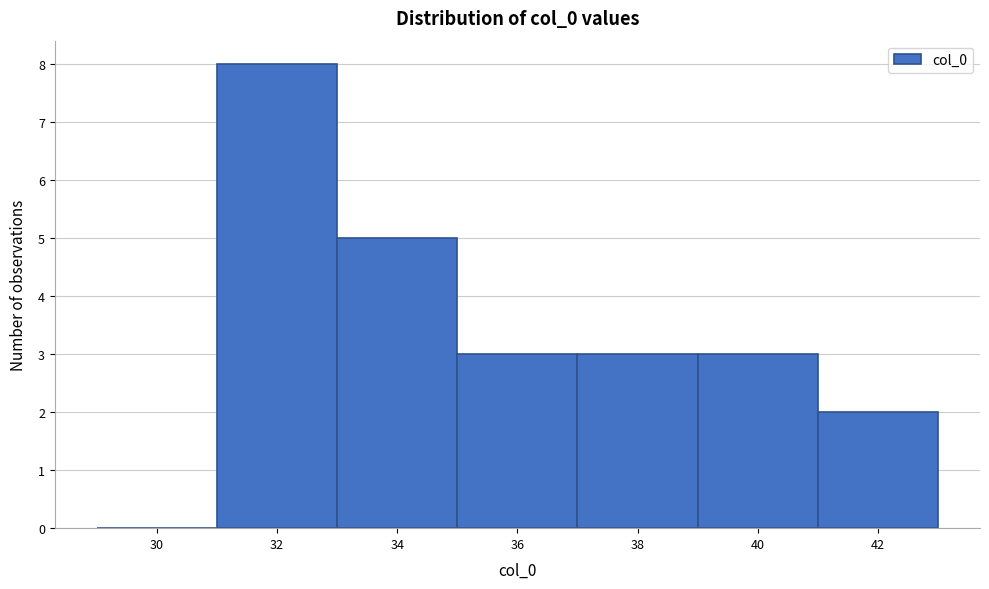

Reading left to right, extract all data points from this chart.

30=0	32=8	34=5	36=3	38=3	40=3	42=2